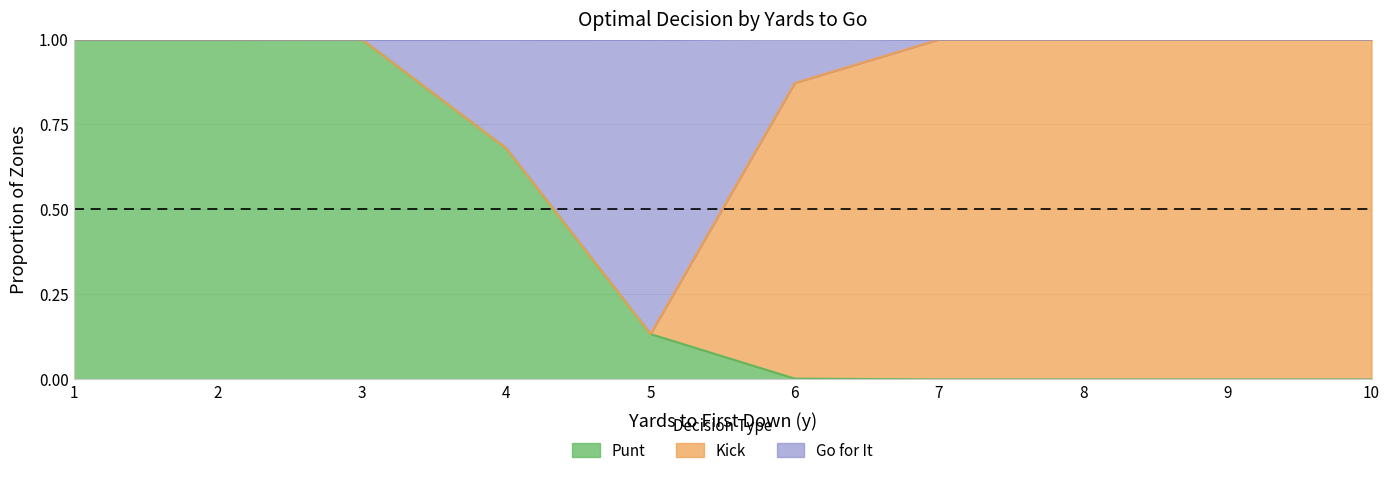

What is the highest value of the gofor series?

1.0